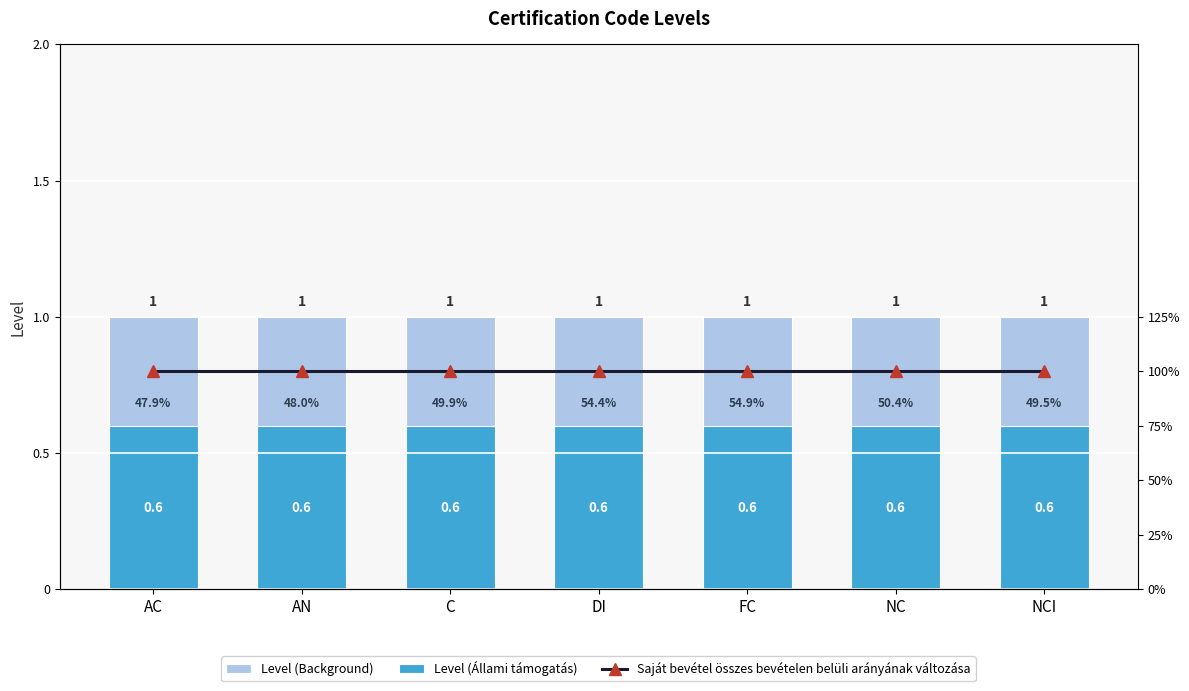

Is it true that Level (Background) equals 1.0 at NCI?

True